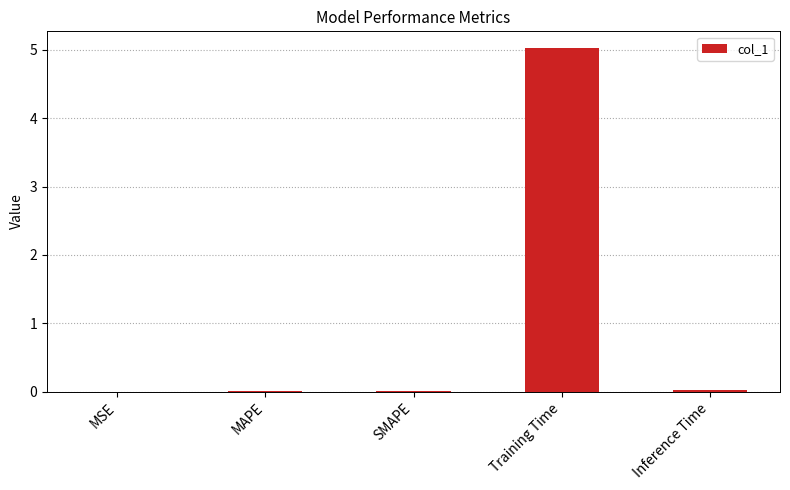

What is the maximum value shown in the chart?

5.0